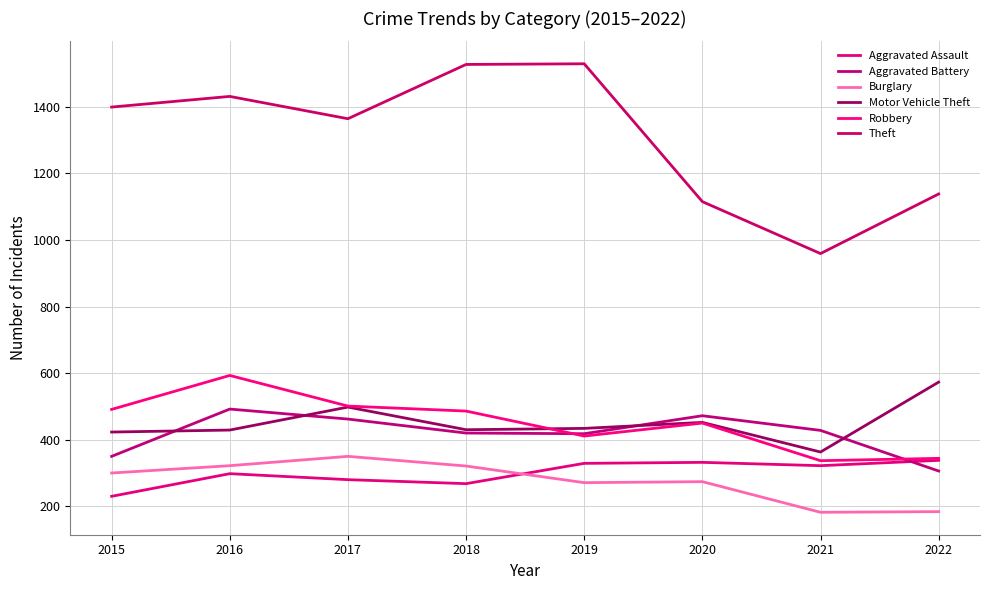

What is the greatest value displayed?

1529